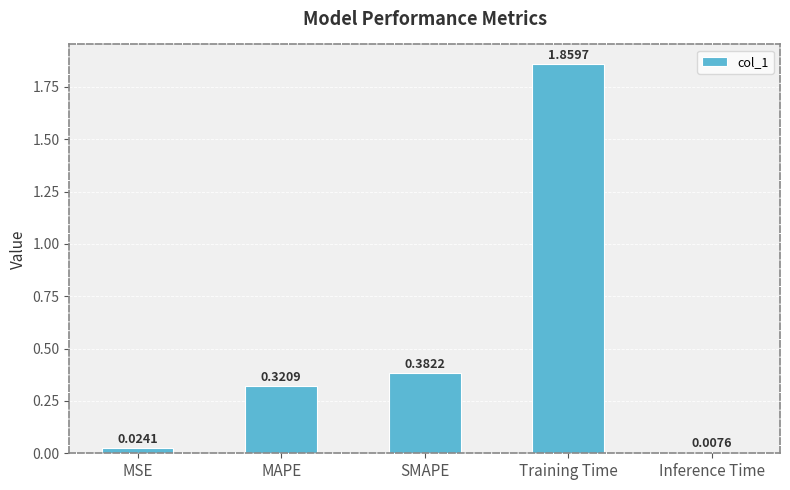

What is the sum of all values?

2.6